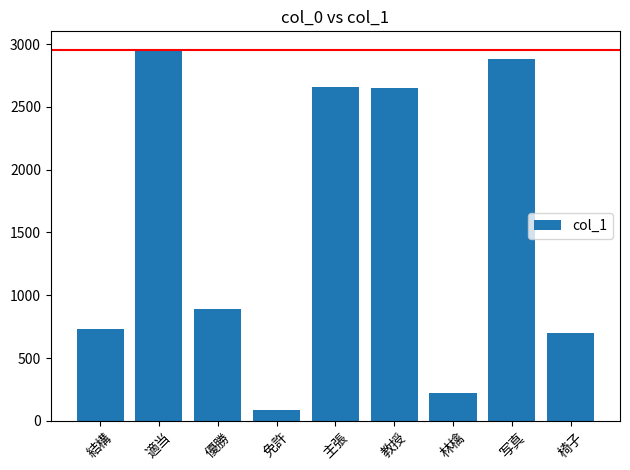

Where does the data first go above 889?

適当